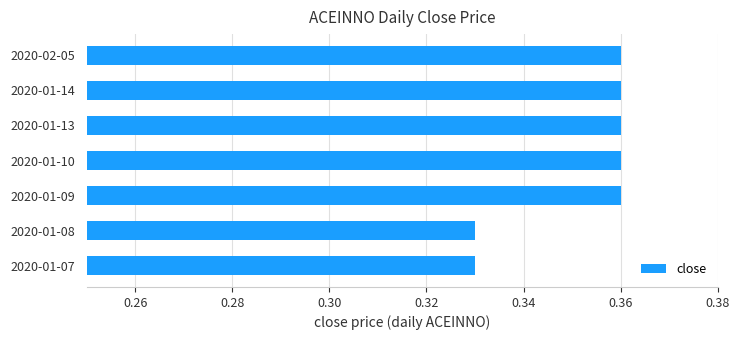

Which has a higher value, 2020-02-05 or 2020-01-08?

2020-02-05